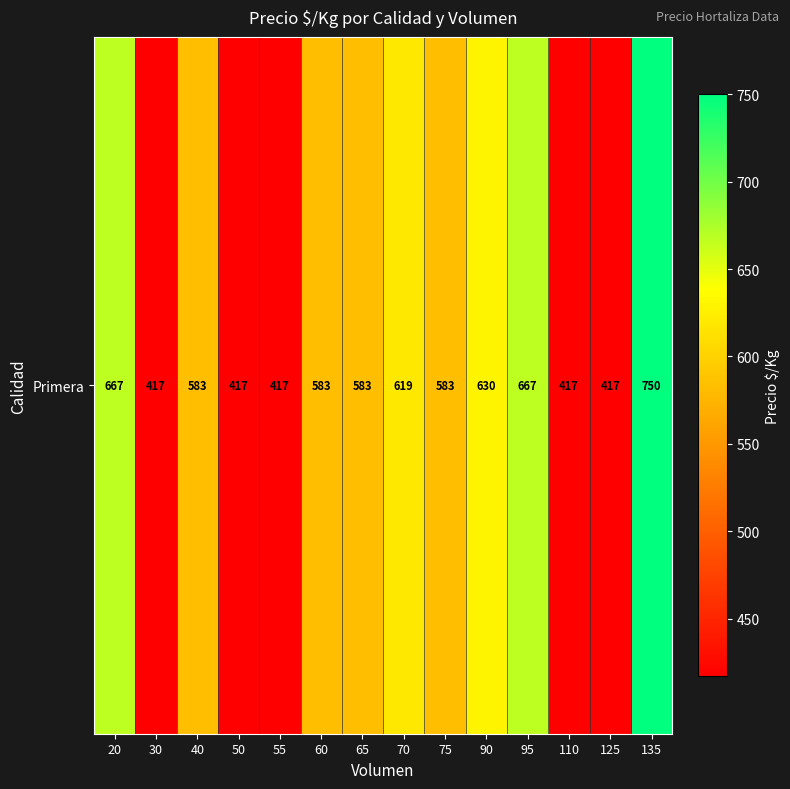

List the labels in order of value, smallest first.

30, 50, 55, 110, 125, 40, 60, 65, 75, 70, 90, 20, 95, 135